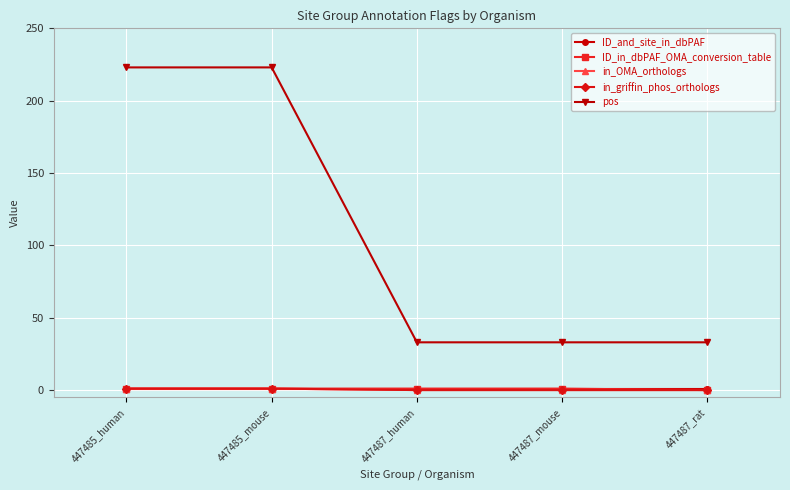

What is the spread (max minus min) of values at 447487_human?

33